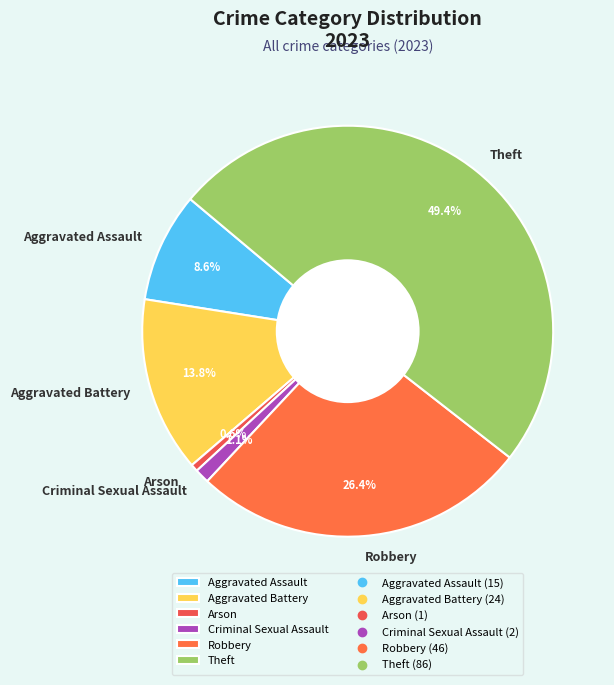

Combined, do Criminal Sexual Assault and Robbery account for over 50%?

No